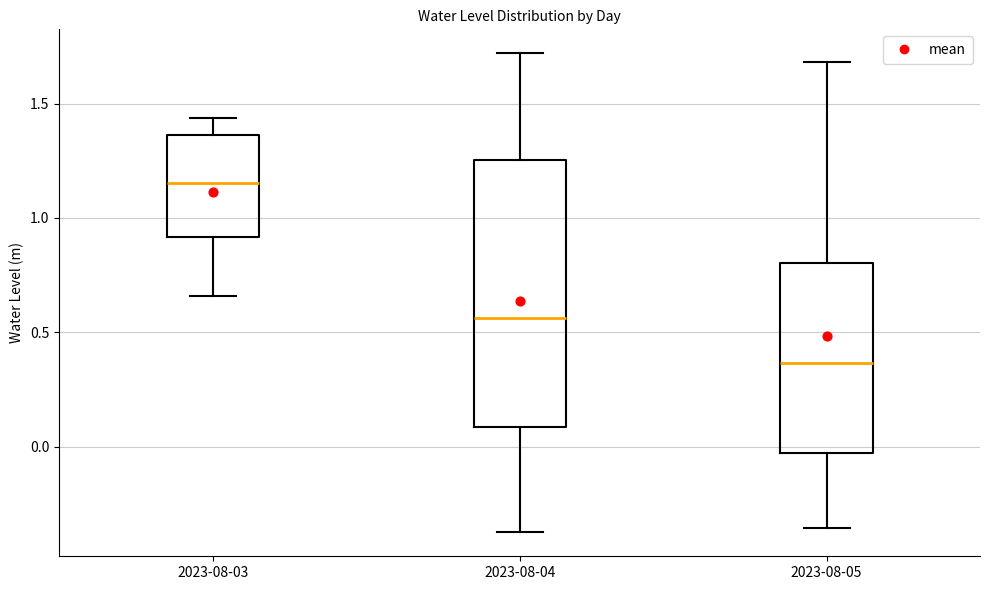

Which box has the lowest median line?

2023-08-05